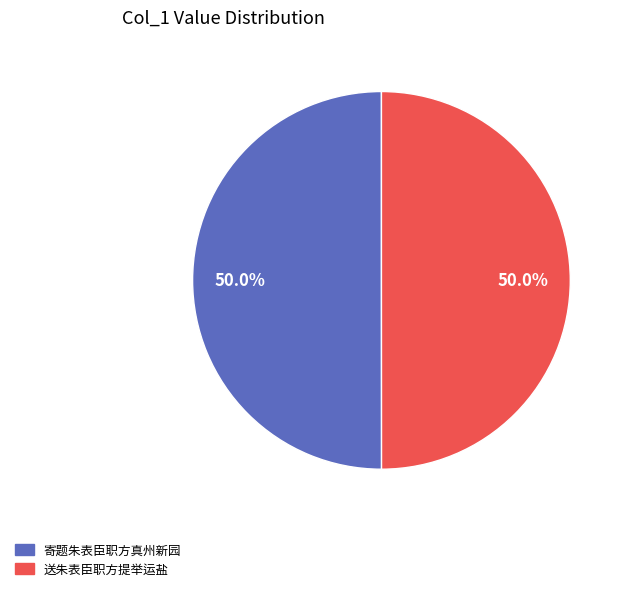

How much of the chart is everything except 送朱表臣职方提举运盐?

50.0%